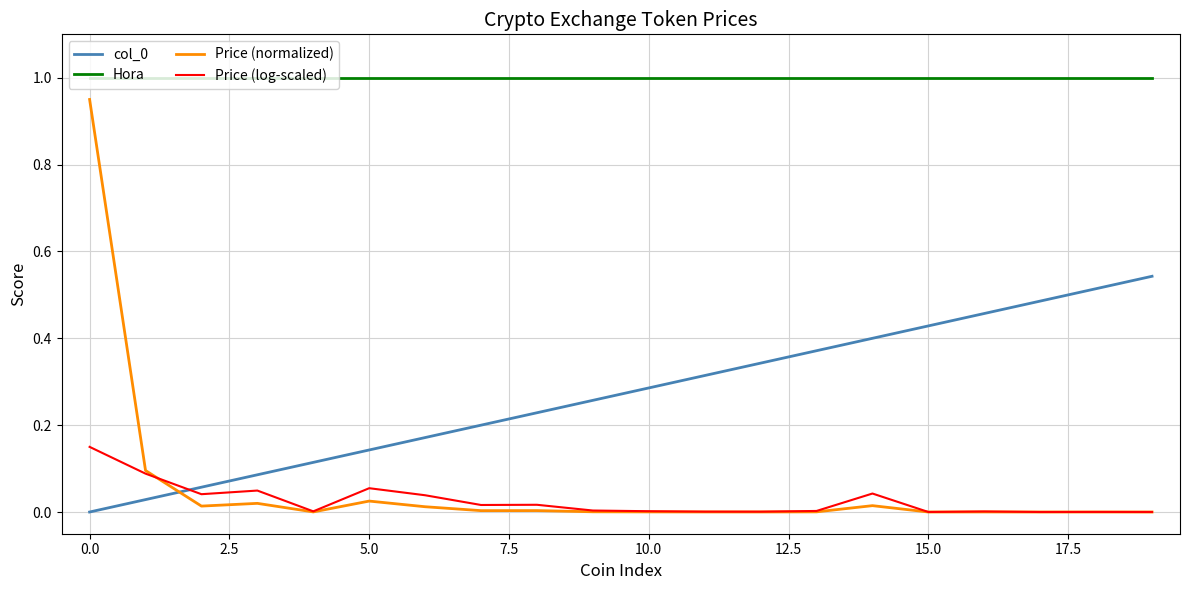

Which series has the widest spread of values?

Price (normalized)